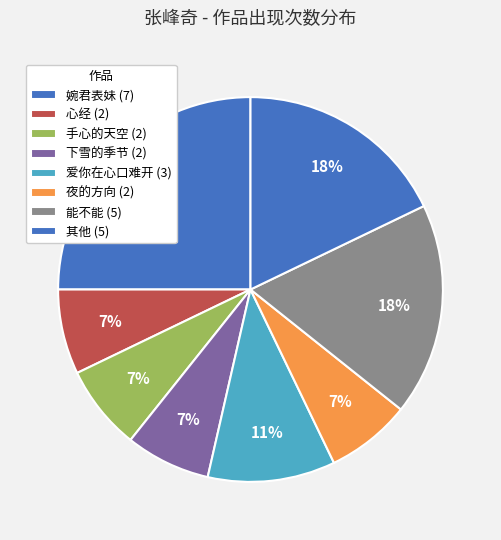

Count the number of slices in the pie.

8